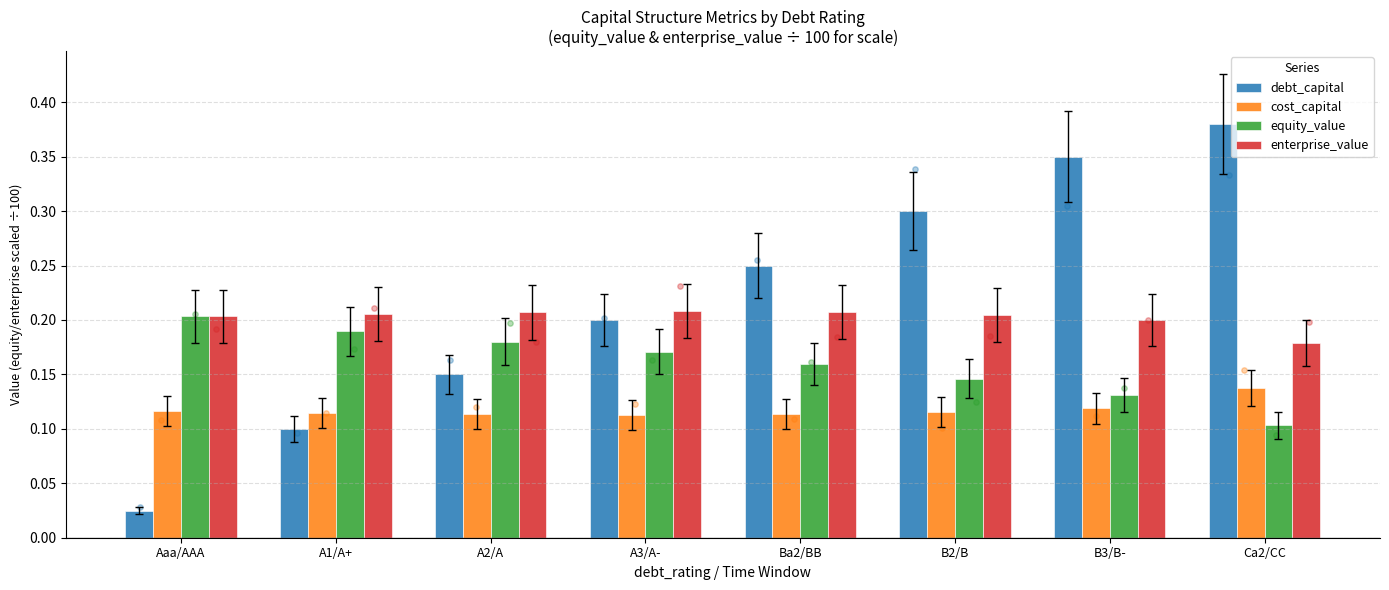

What is the total value across all series at Aaa/AAA?

0.5